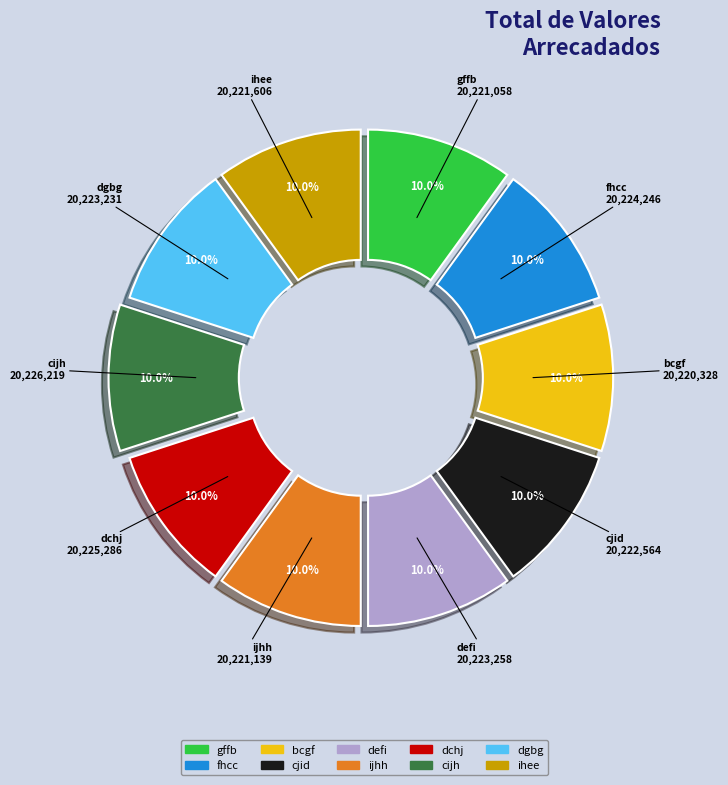

Does ijhh account for over 50% of the chart?

No